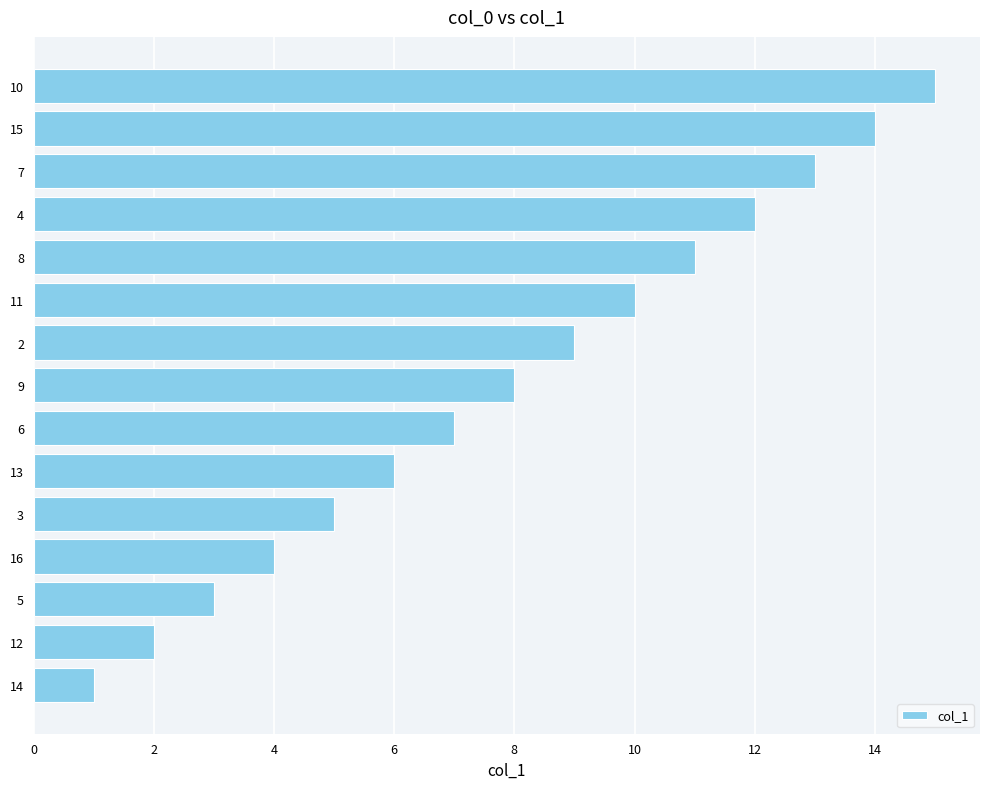

What is the sum of the values at 11 and 6?

17